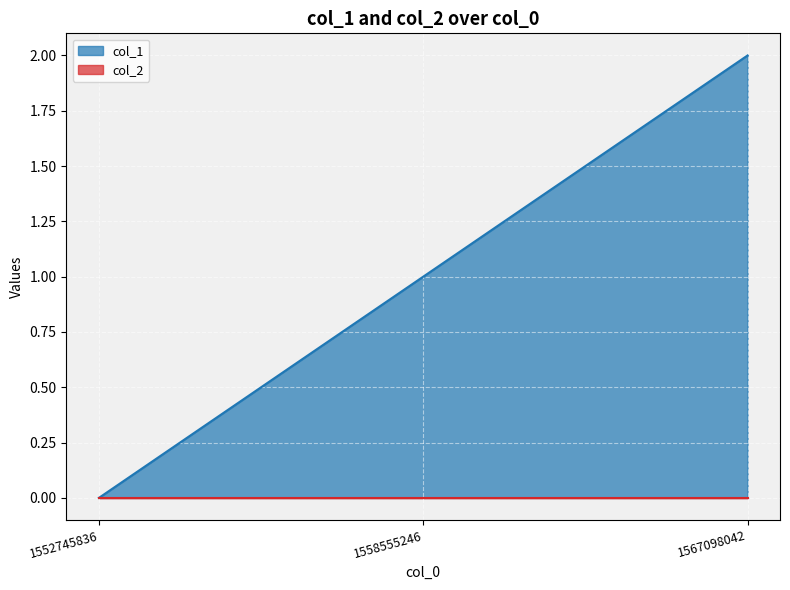

Rank the categories by value from lowest to highest.

1552745836, 1558555246, 1567098042